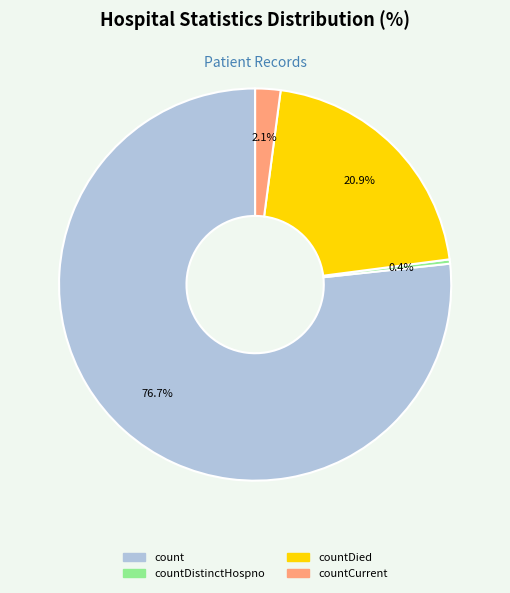

Is there any slice that represents more than half of the pie?

Yes